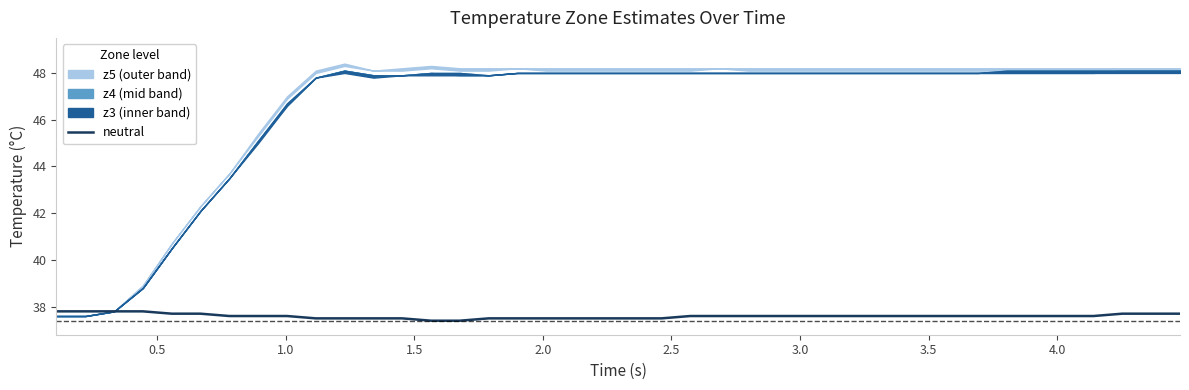

What is the lowest value of the neutral series?

37.4